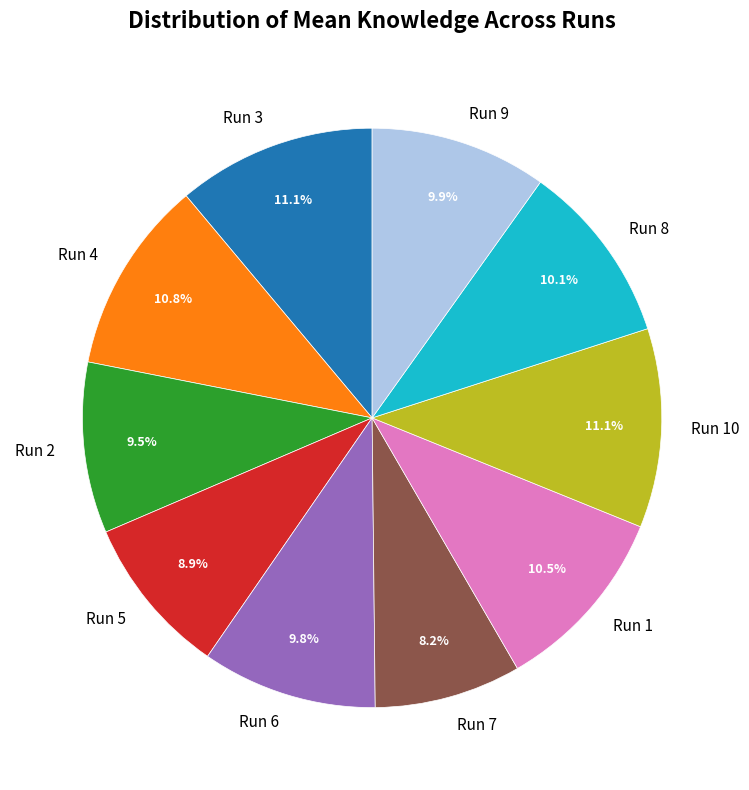

How many slices are in this pie chart?

10